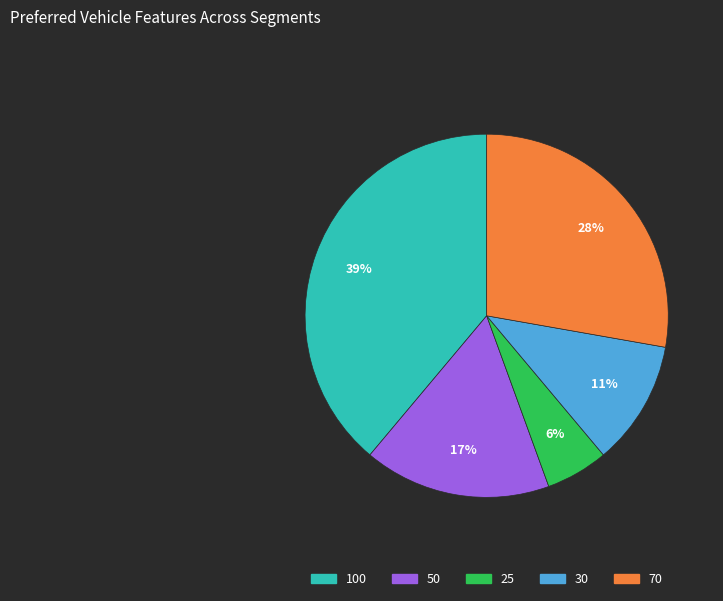

To the nearest percent, what is the difference between the largest and smallest slice percentages?

33%